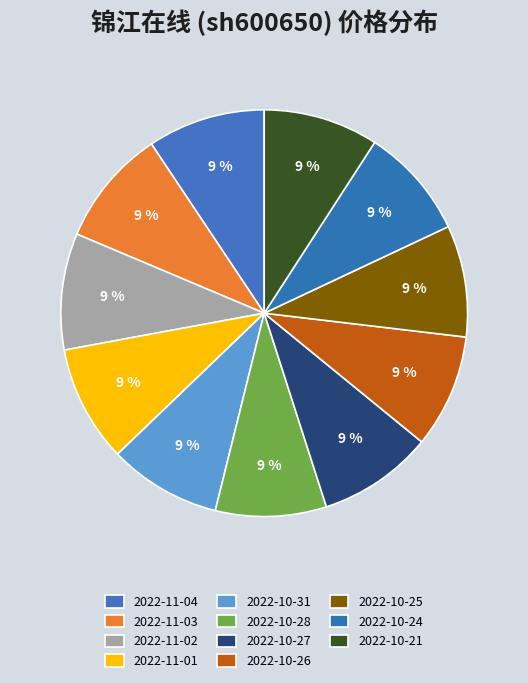

How many segments does this pie chart have?

11